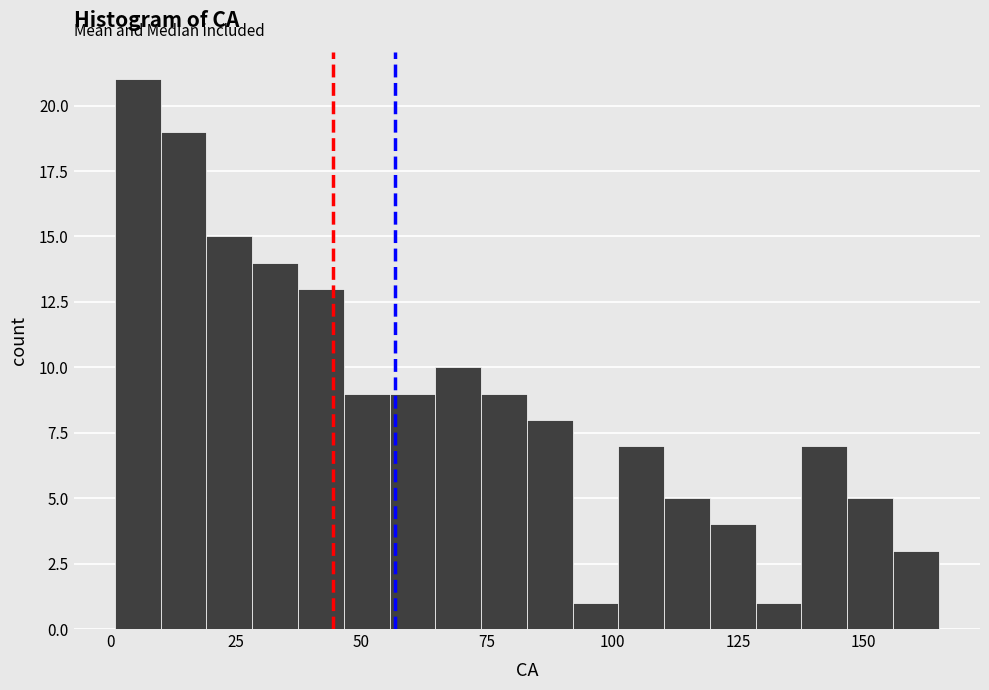

Around what value on the x-axis is the tallest bar? Give the approximate position of its centre, as read against the axis.

5